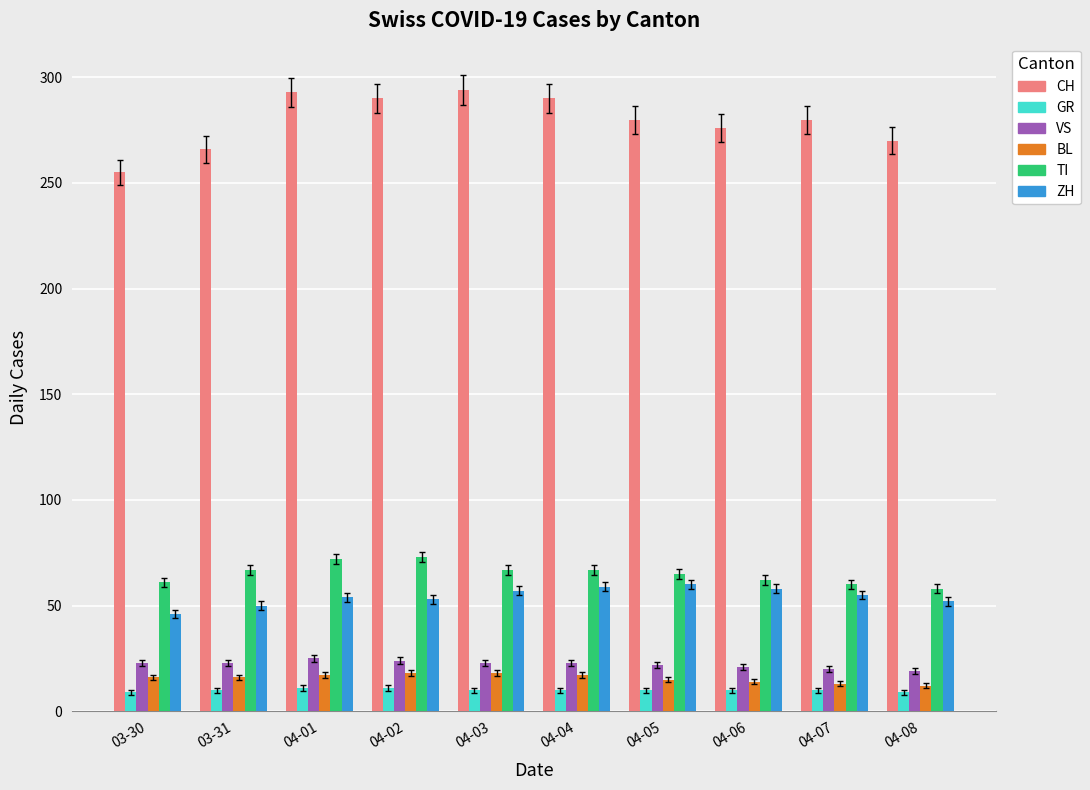

How many bars are there in total?

60